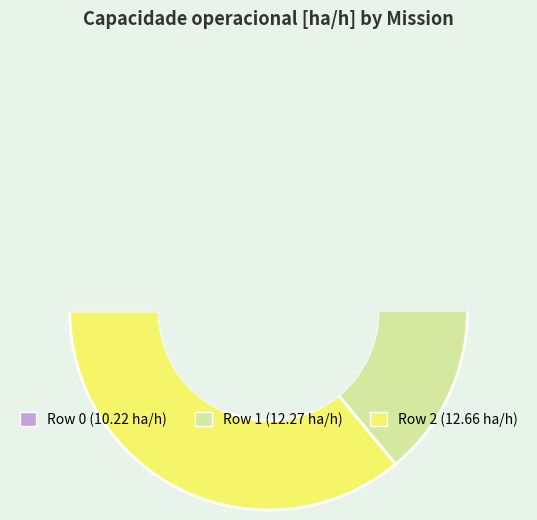

Which has a higher value, Row 1 or Row 0?

Row 1